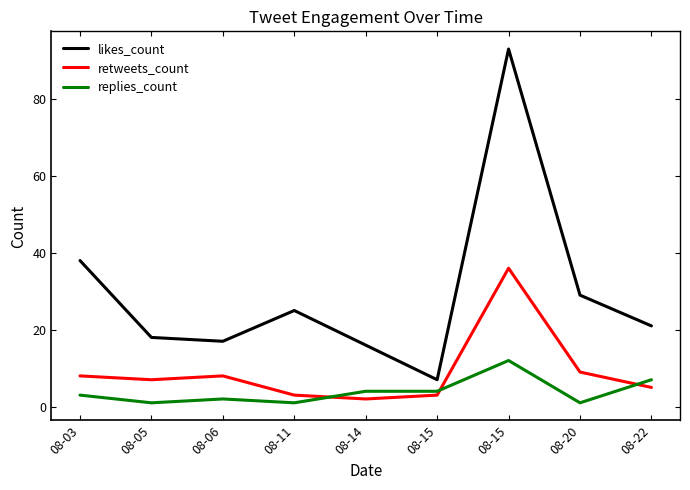

What are all the series names shown in the legend?

likes_count, retweets_count, replies_count